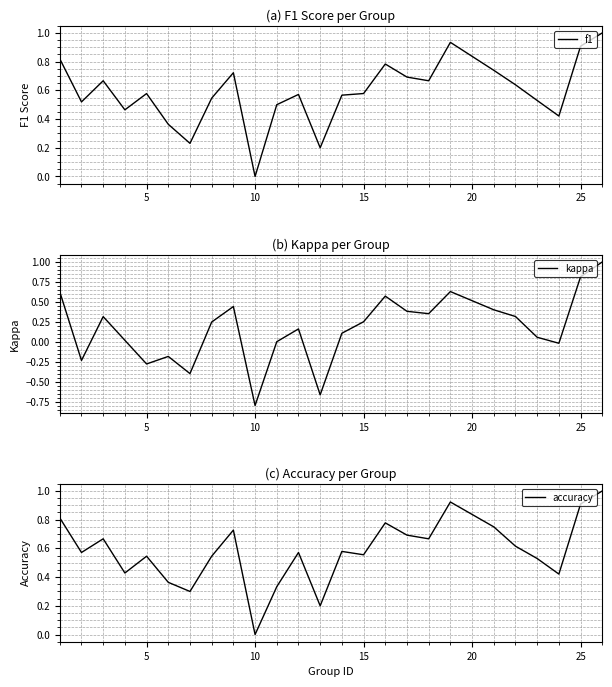

What is the highest value of the f1 series?

1.0